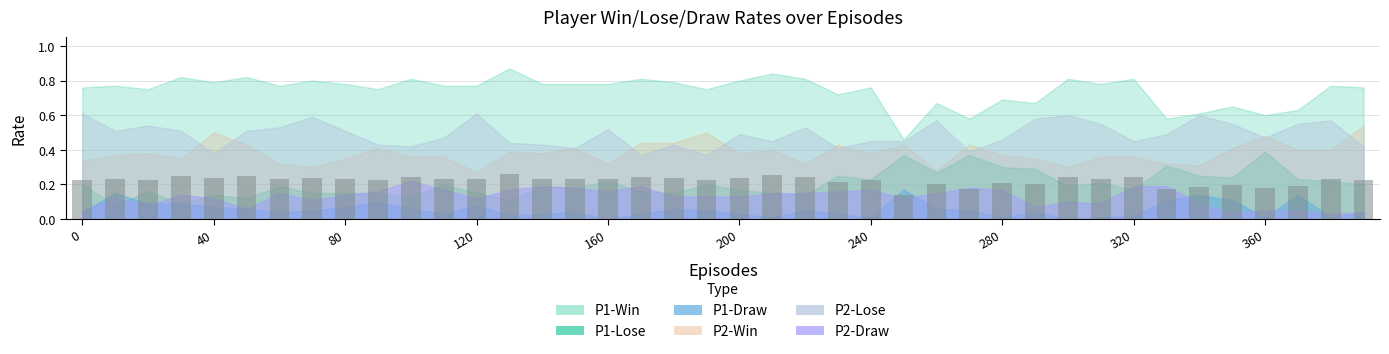

What is the sum of all values?

8.9